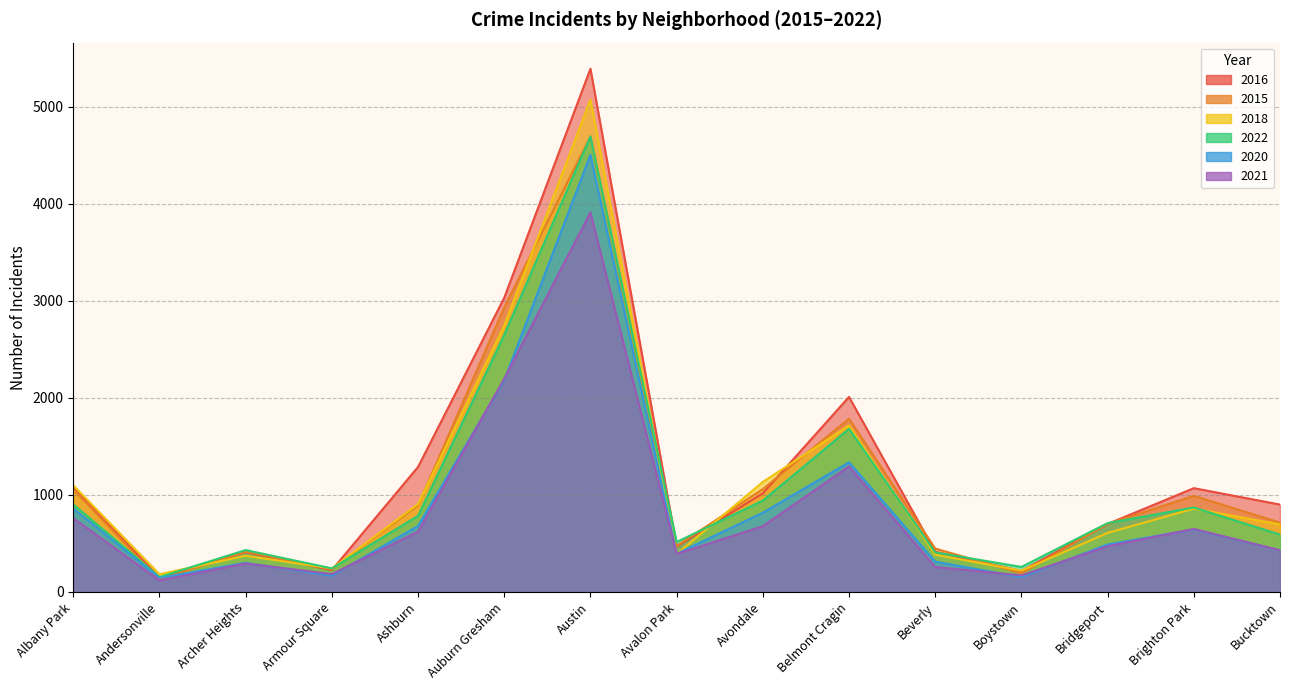

Where do 2020 and 2018 first cross each other?

Austin and Avalon Park